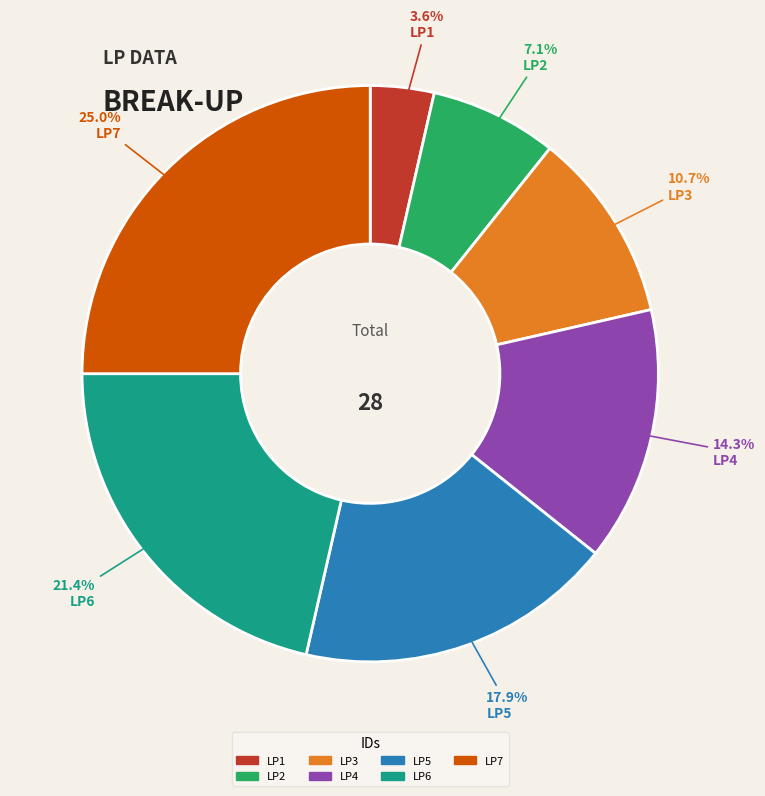

To the nearest percent, what is the difference between the largest and smallest slice percentages?

21%